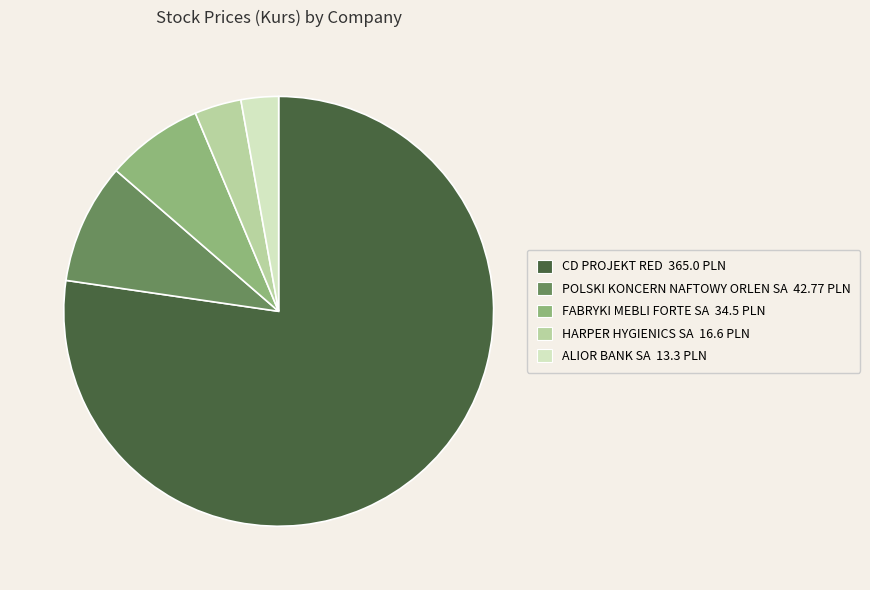

How many slices are in this pie chart?

5